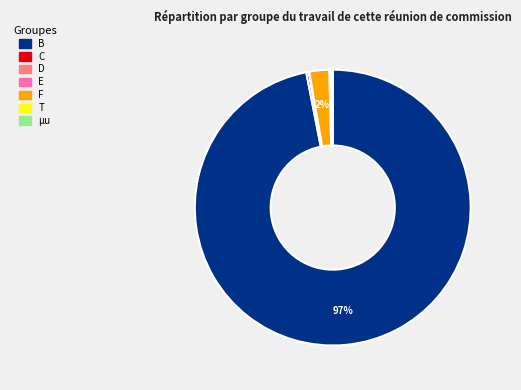

Which category has the biggest portion of the pie?

B